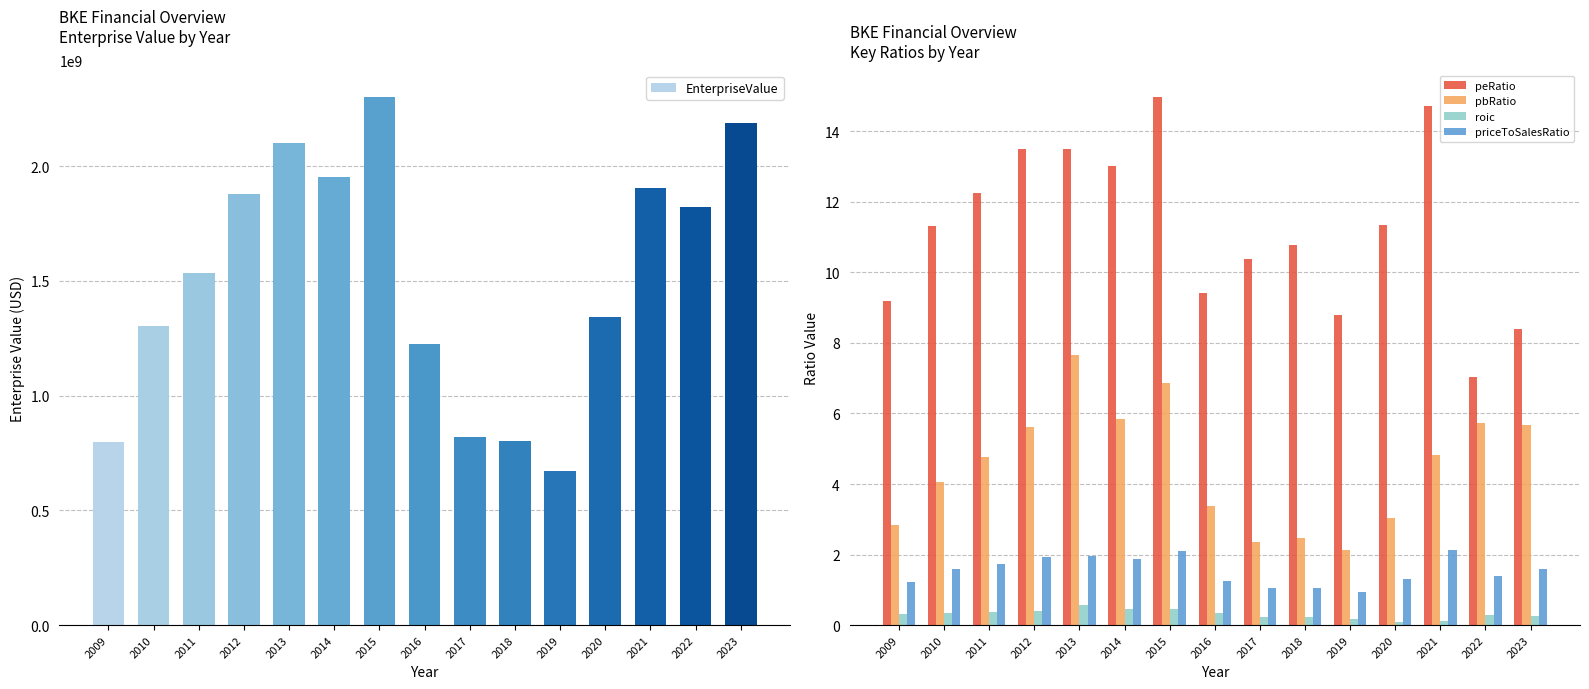

What is the value of the roic bar at the 4th from the left?

0.4